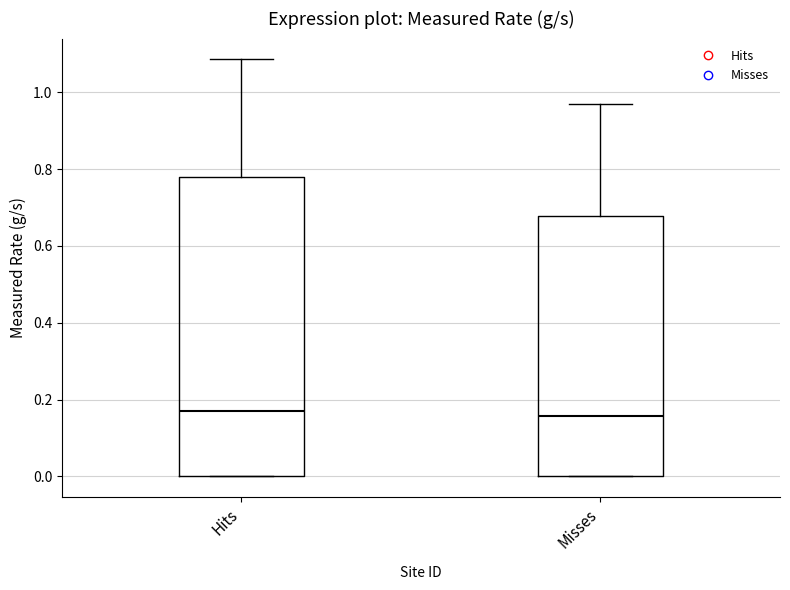

Which box is the tallest, from its lower edge to its upper edge?

Hits